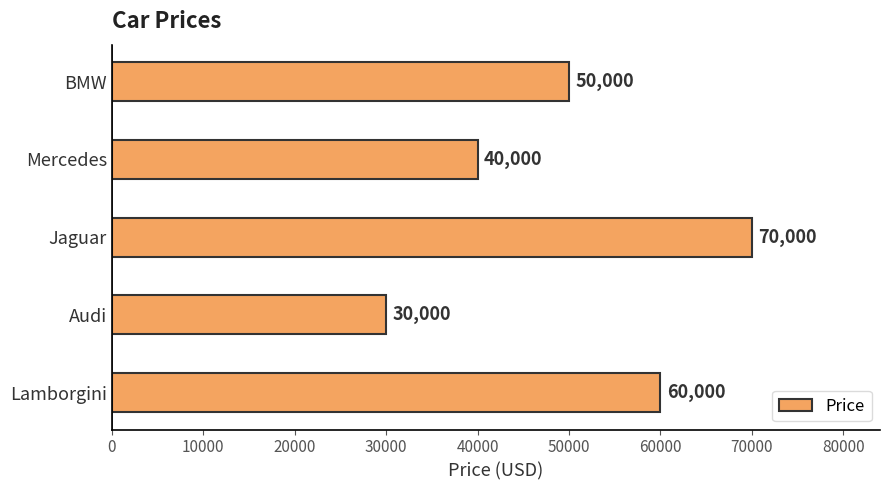

Reading top to bottom, what are all the values shown in this chart?

BMW=50000	Mercedes=40000	Jaguar=70000	Audi=30000	Lamborgini=60000